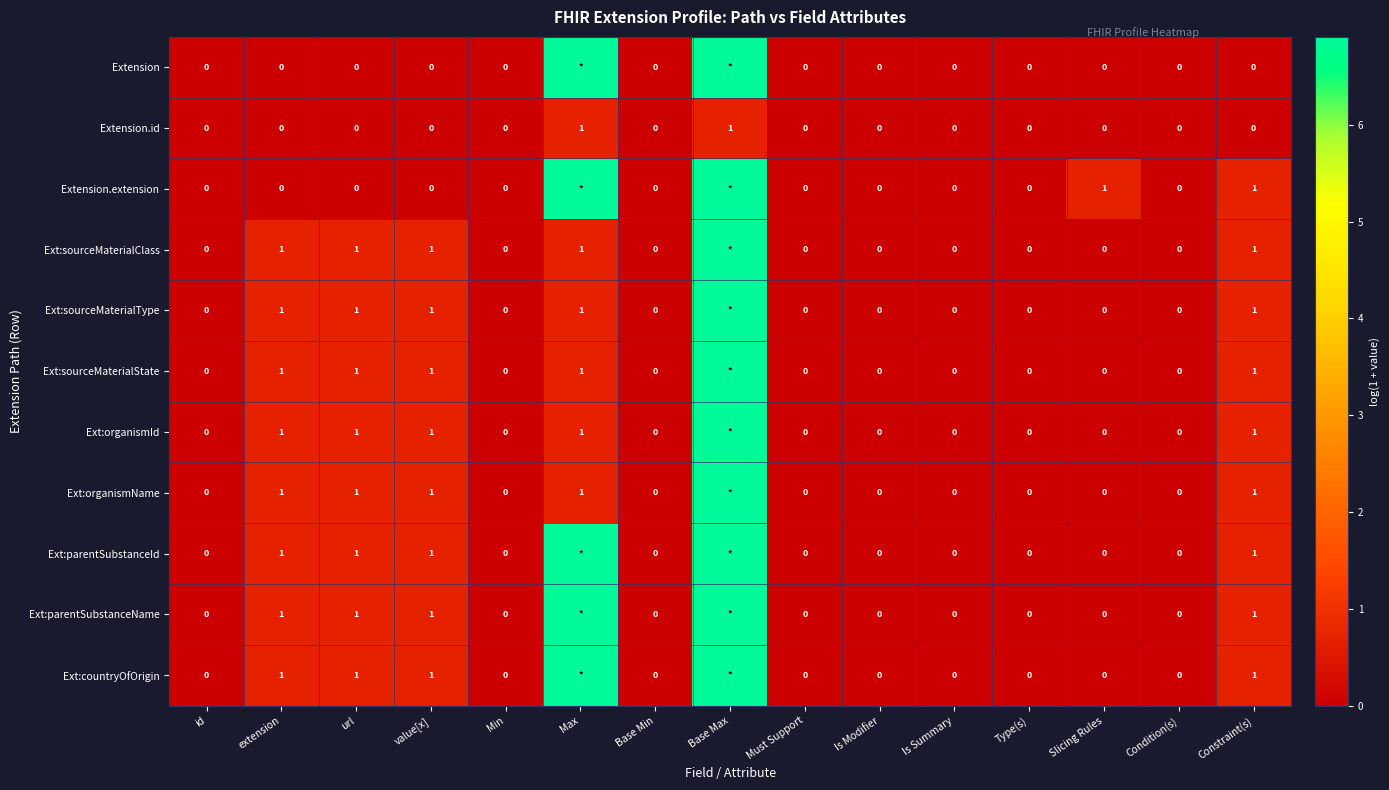

At Type(s), list the series in order from largest to smallest.

Extension, Extension.id, Extension.extension, Ext:sourceMaterialClass, Ext:sourceMaterialType, Ext:sourceMaterialState, Ext:organismId, Ext:organismName, Ext:parentSubstanceId, Ext:parentSubstanceName, Ext:countryOfOrigin